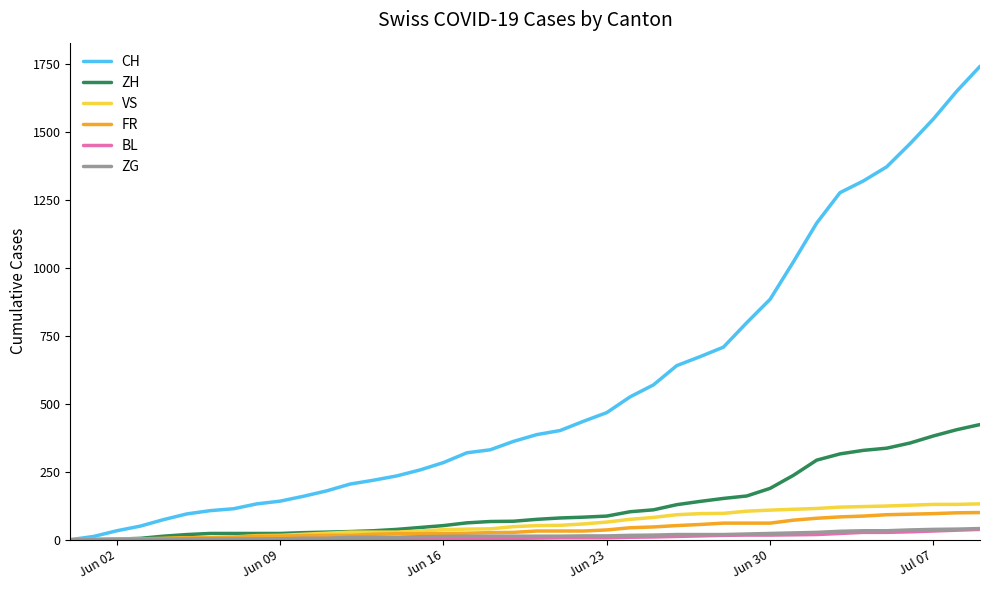

What is the maximum value shown in the chart?

1743